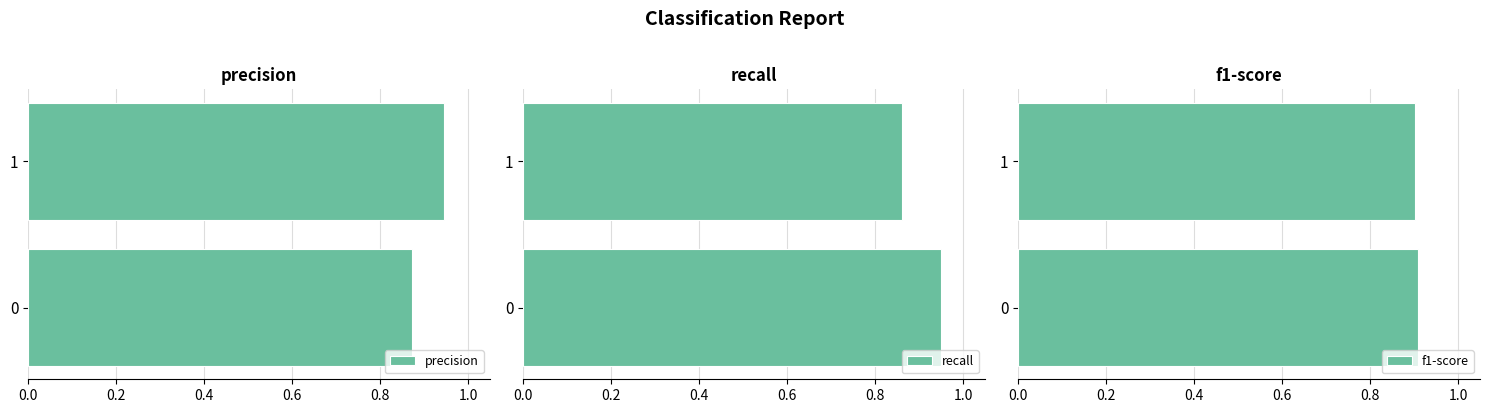

How many recall values are between 0 and 1?

2